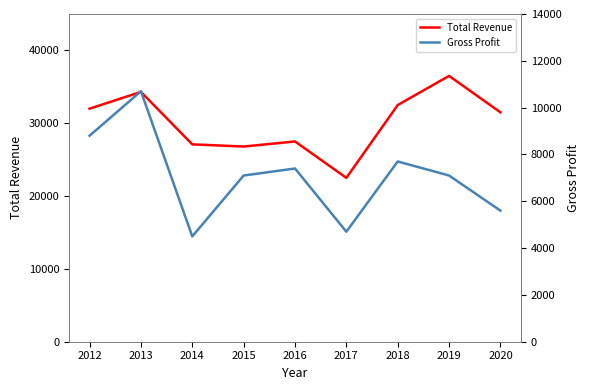

Is it true that Gross Profit equals 2559 at 2016?

False